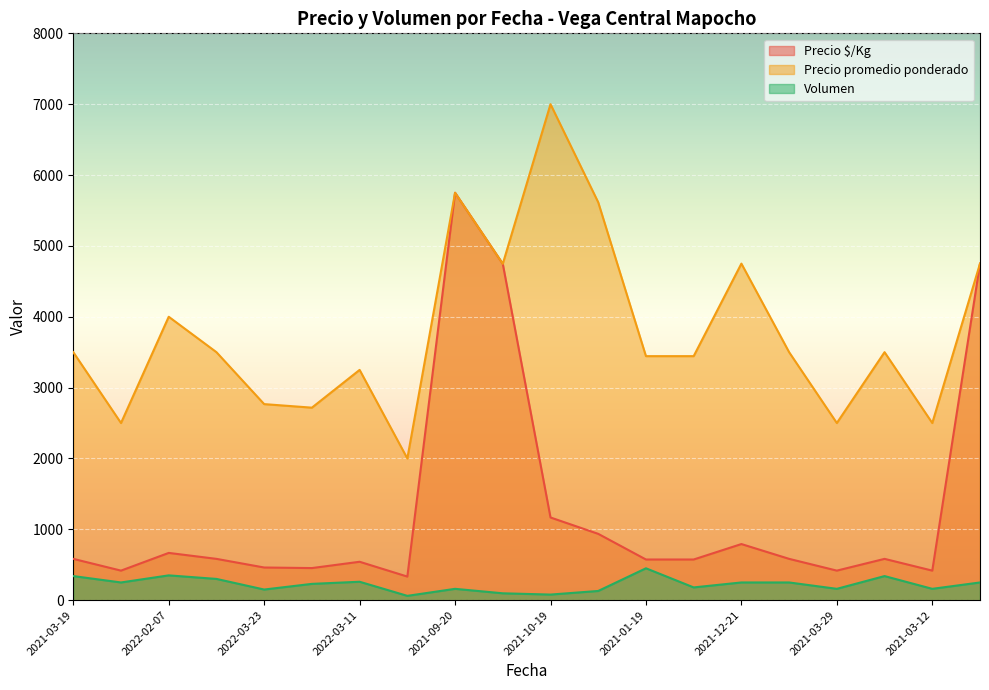

How many interior local peaks does the Precio promedio ponderado series have?

6